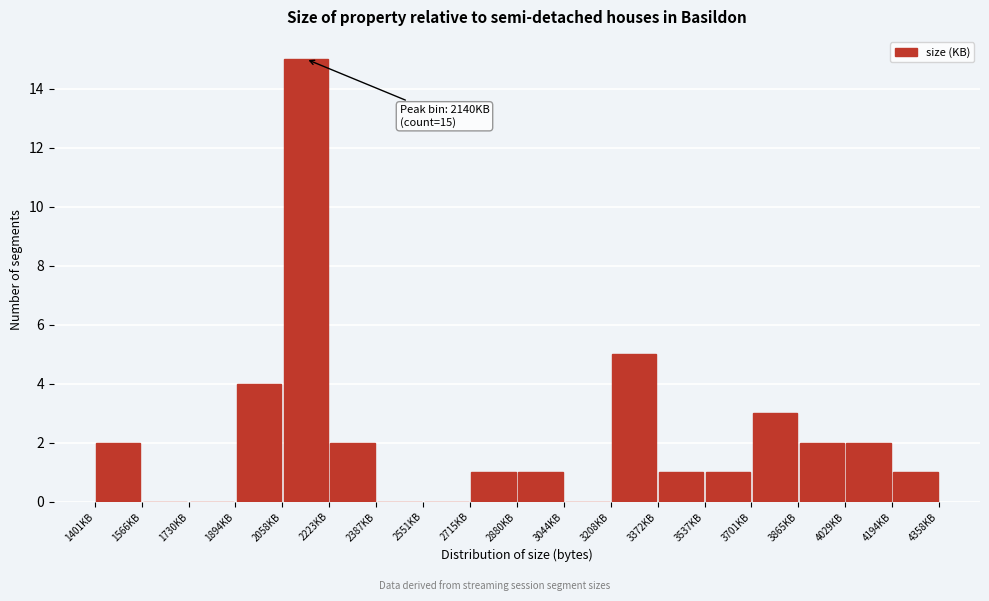

Over which range of the x-axis is the bar tallest?

2060 to 2220